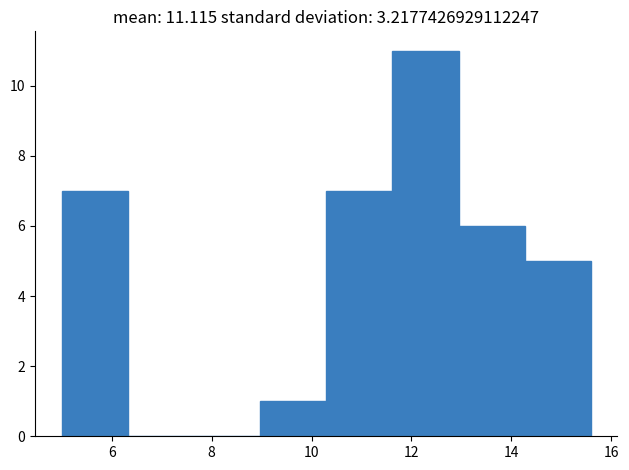

Over which range of the x-axis is the bar tallest?

11.6 to 13.0